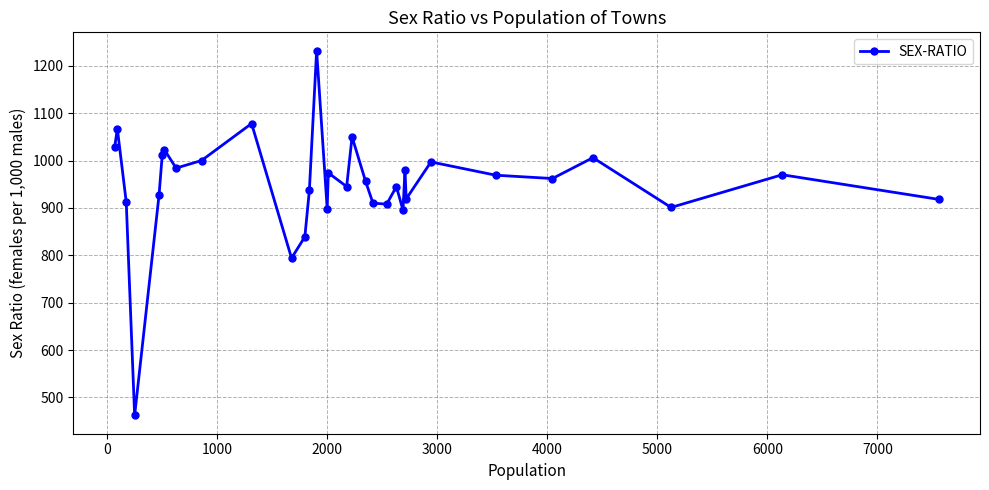

What is the smallest value displayed?

462